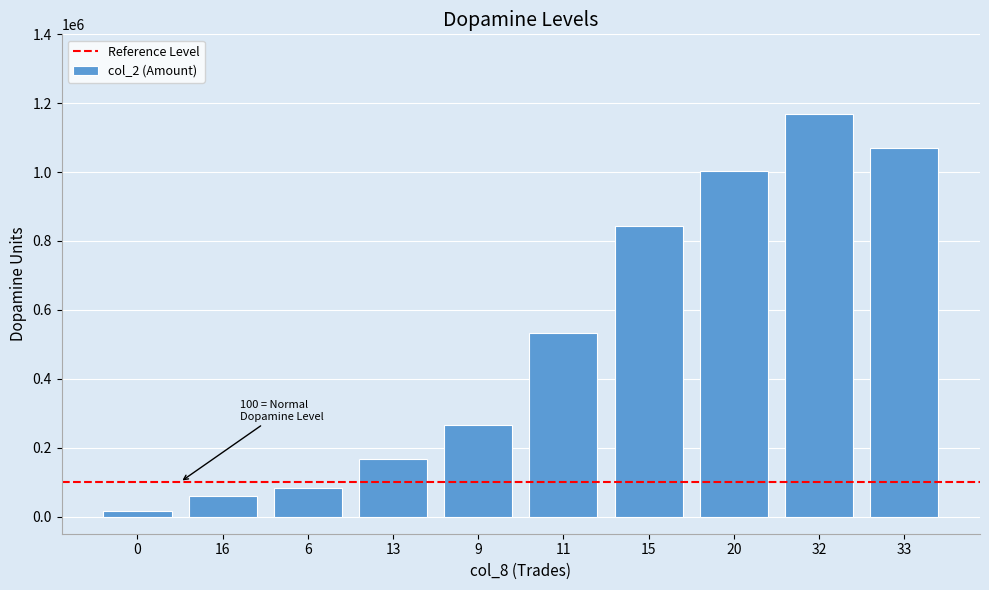

What is the value of the 6th bar from the left?

531920